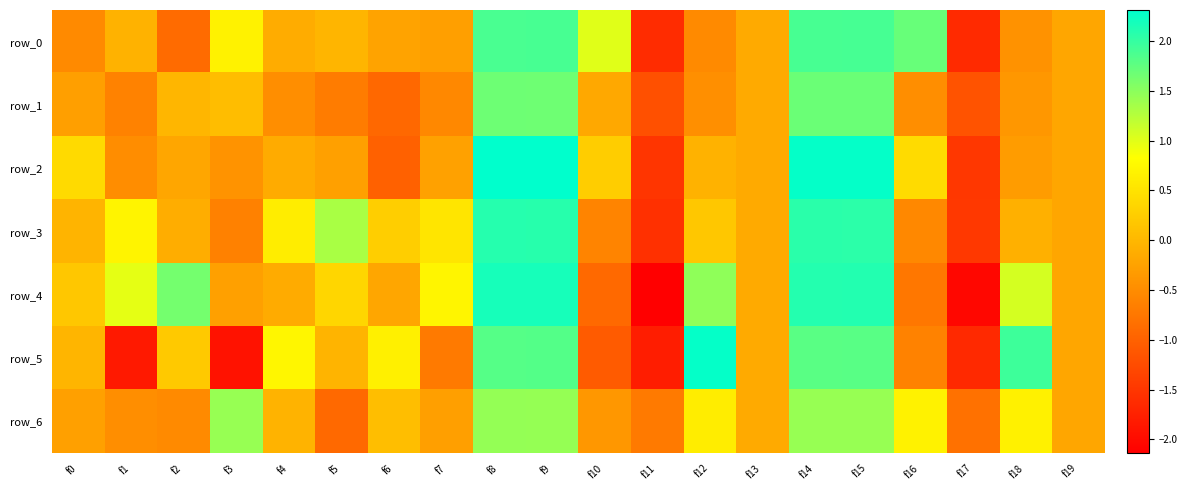

What is the total value across all series at f3?

-1.1